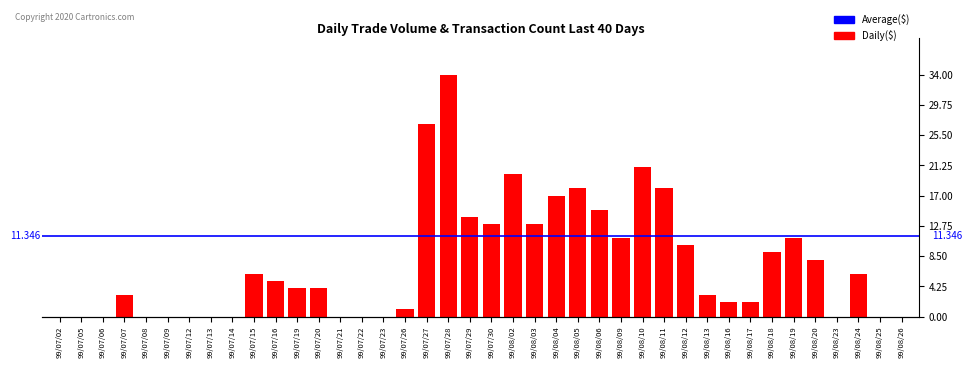

Approximately how many times larger is the value at 99/08/17 compared to 99/08/09?

0.2